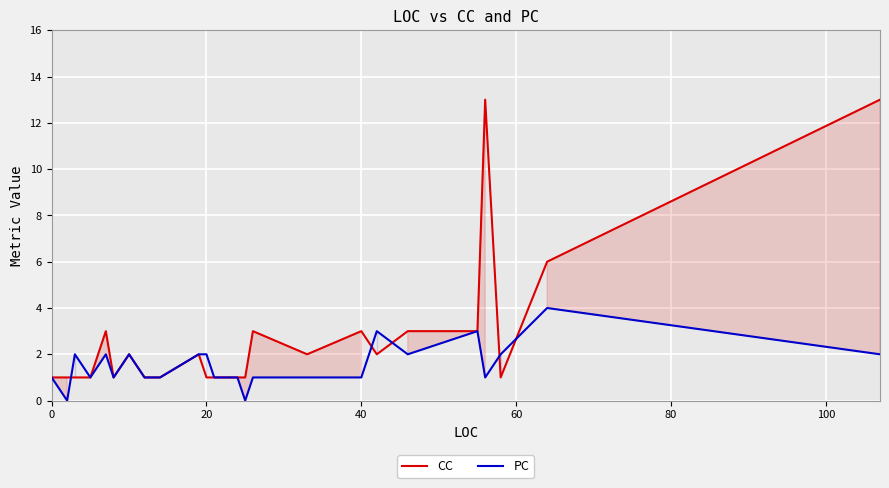

Which series has the widest spread of values?

CC